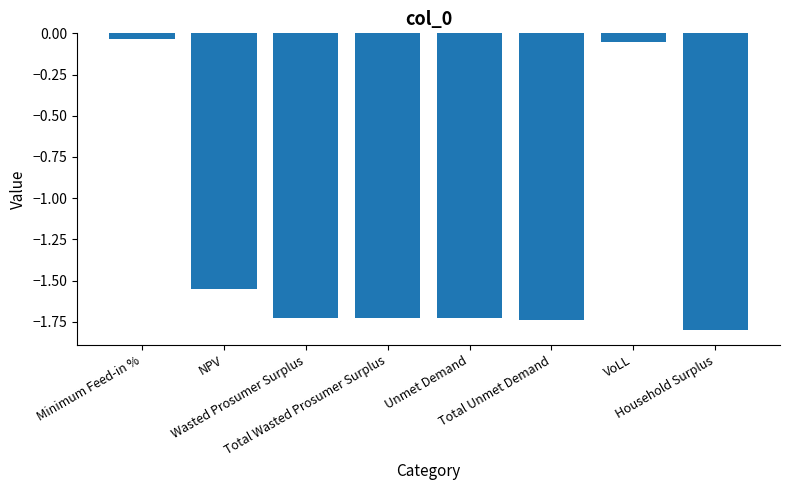

What is the average value?

-1.3